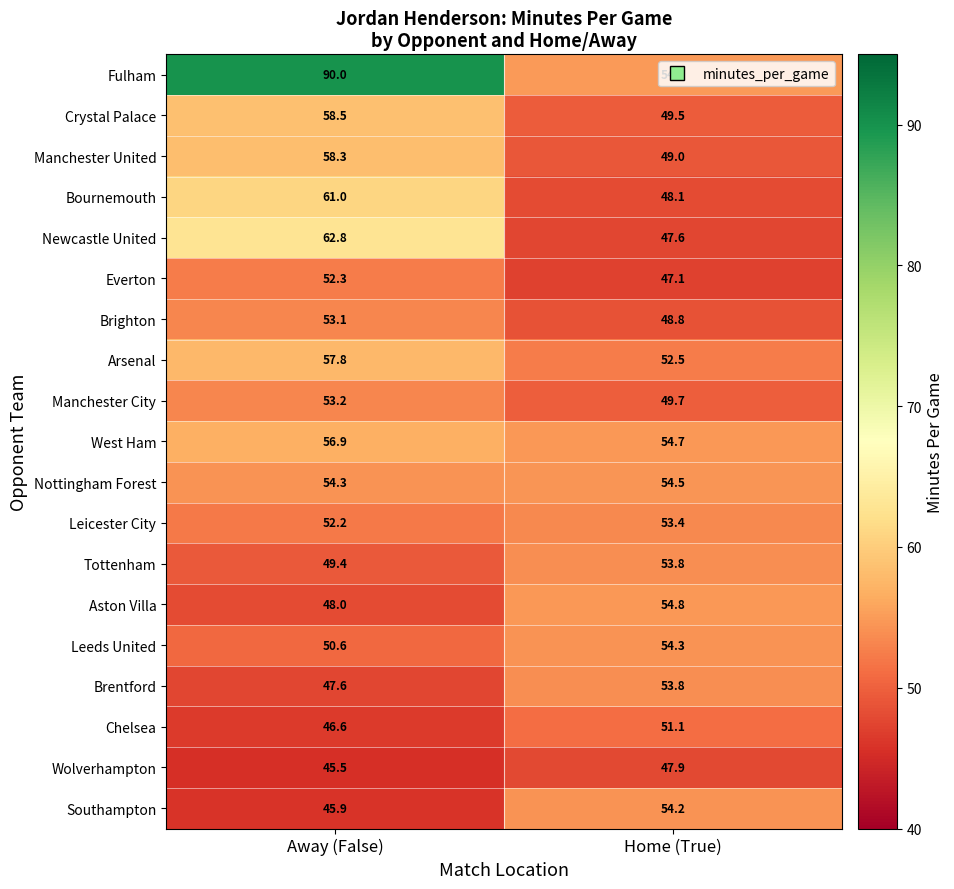

Read the Aston Villa value at Home (True).

54.8